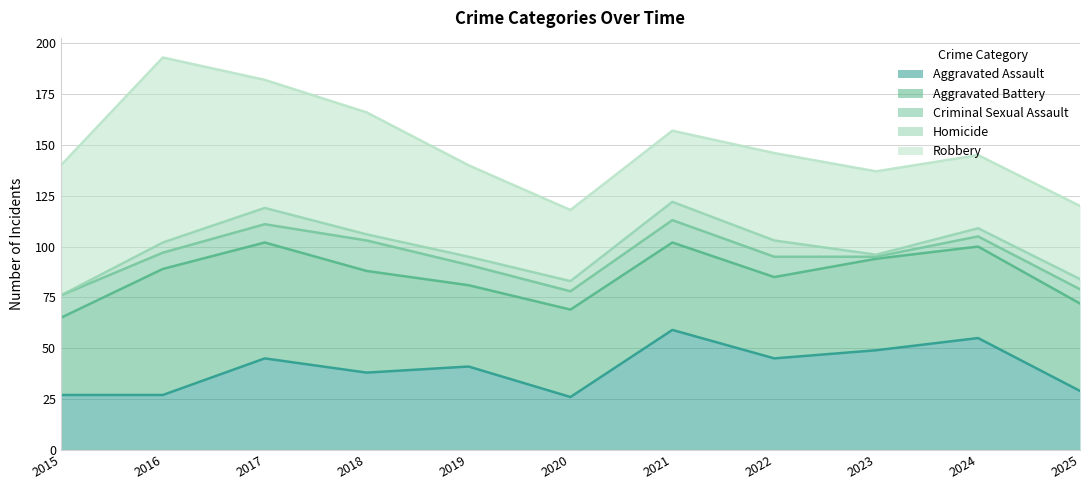

True or false: Criminal Sexual Assault and Aggravated Battery cross at least once.

False